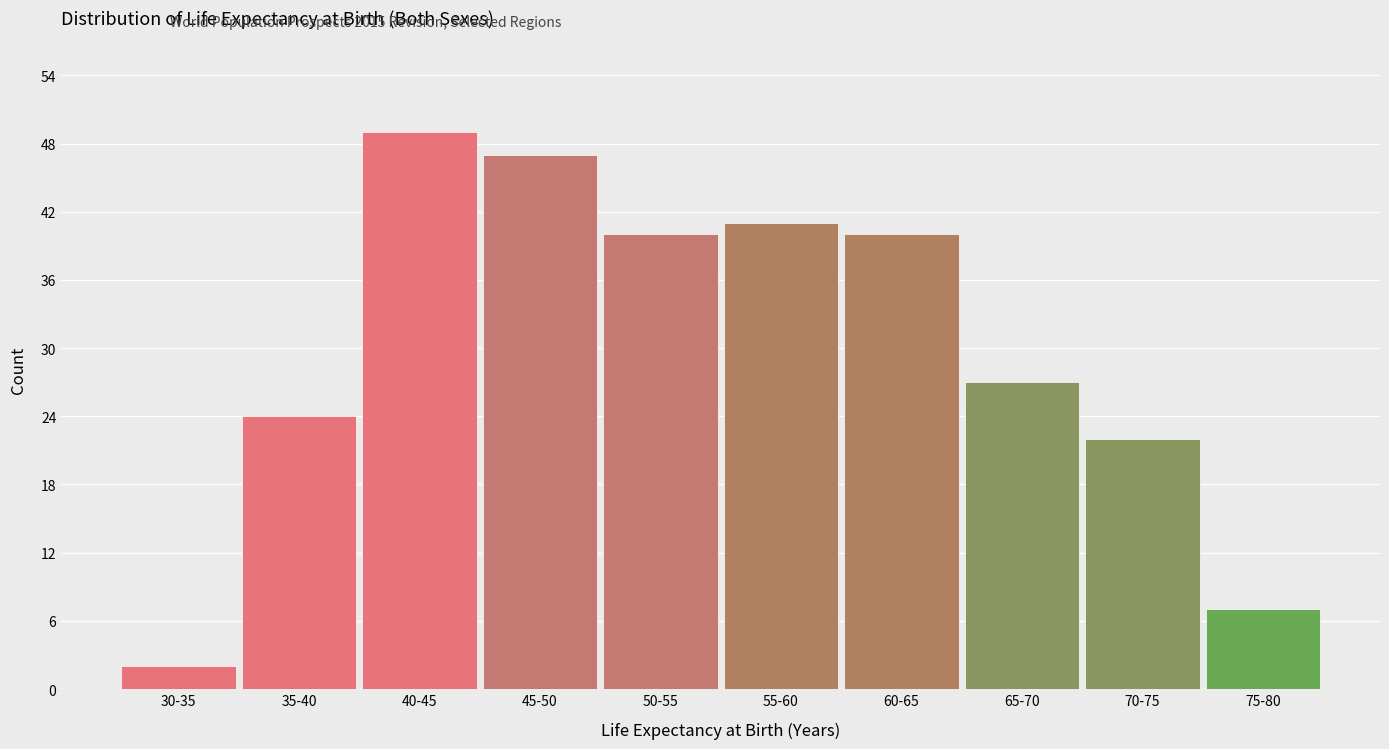

Reading left to right, what are all the values shown in this chart?

2	24	49	47	40	41	40	27	22	7